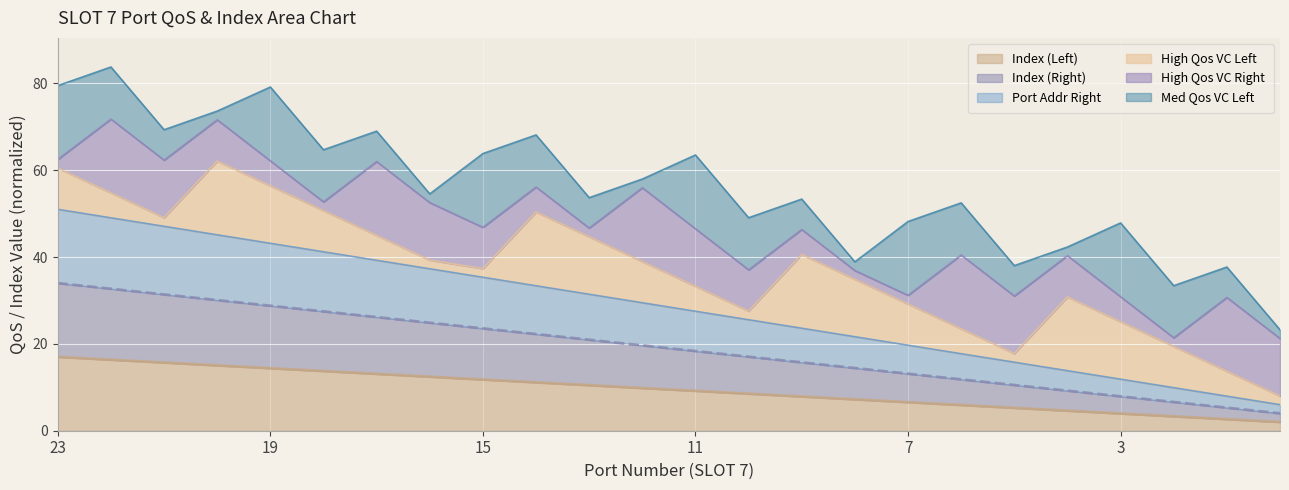

At which label is Index (Left) closest to 9?

11